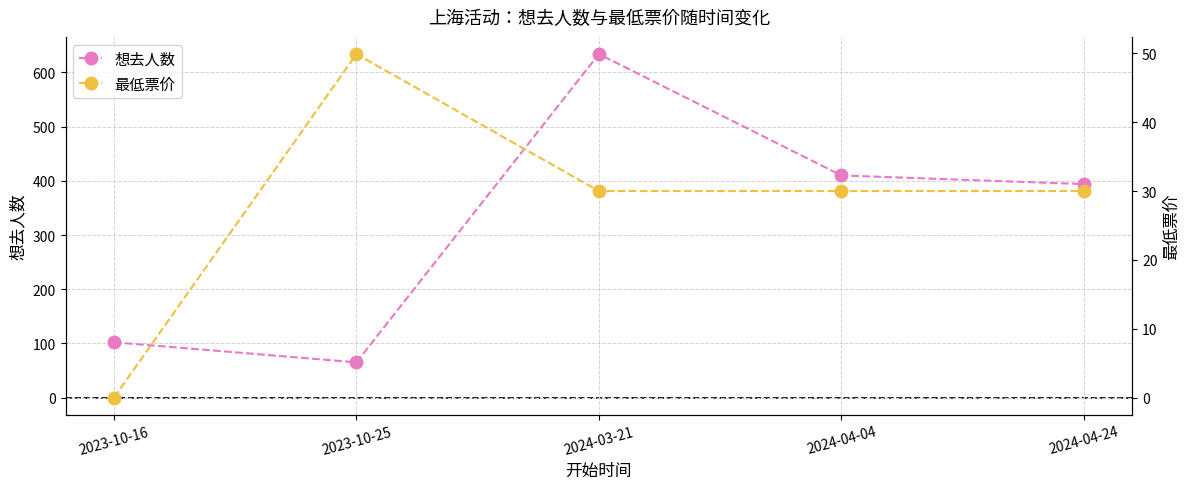

At how many categories does at least one series exceed 409?

2